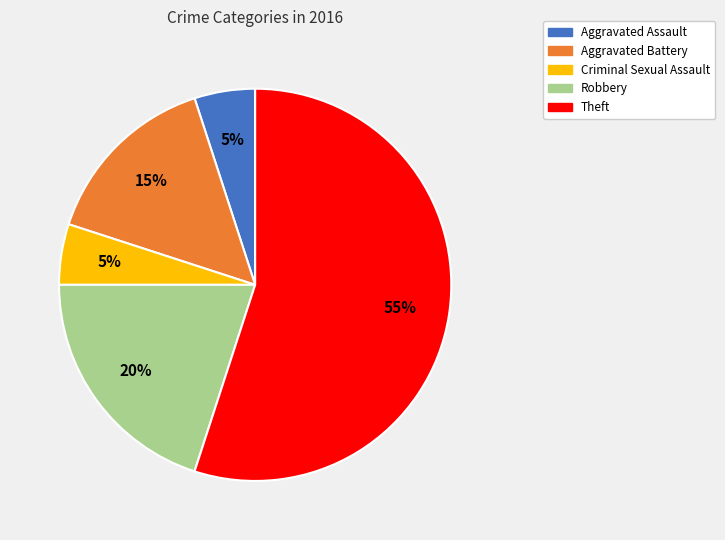

The Theft slice represents 55% of the pie. True or false?

True